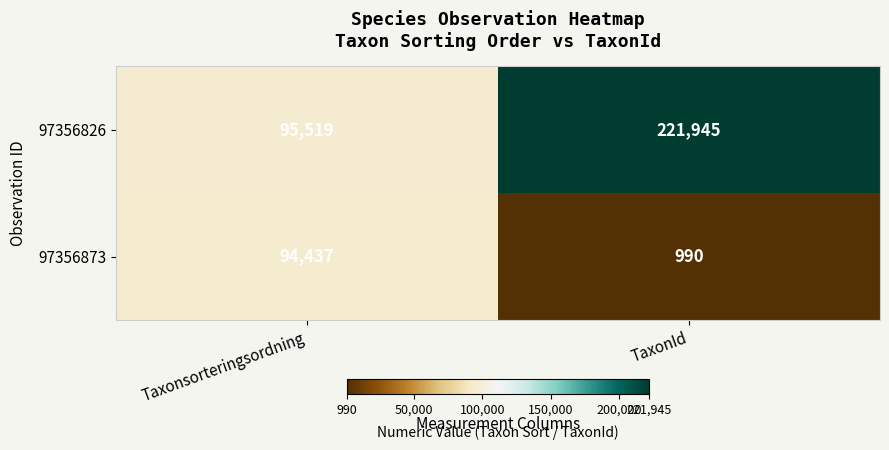

Which category has the lowest value in the 97356826 series?

Taxonsorteringsordning